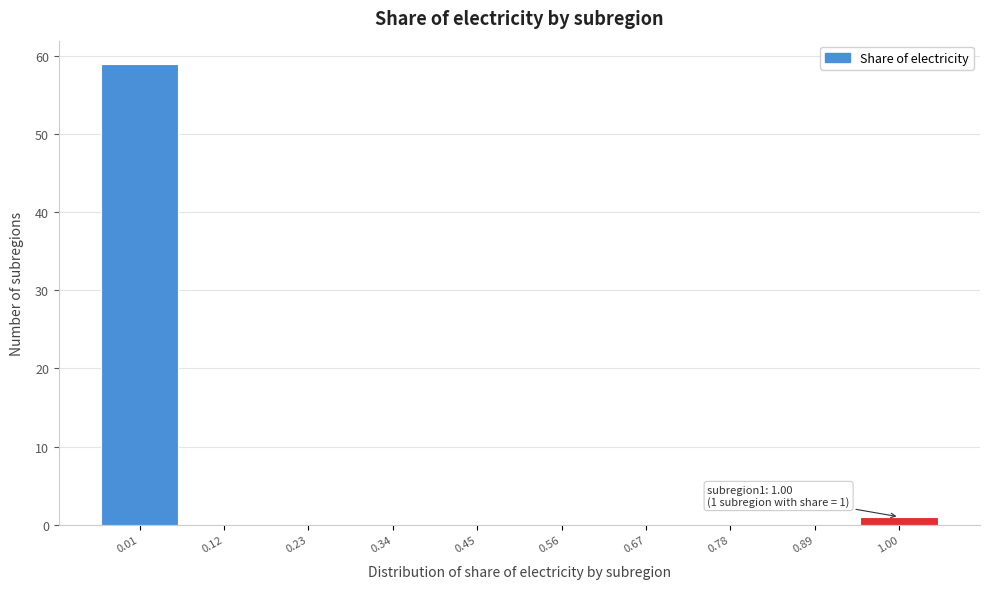

Which range on the x-axis has the tallest bar?

-0.05 to 0.06